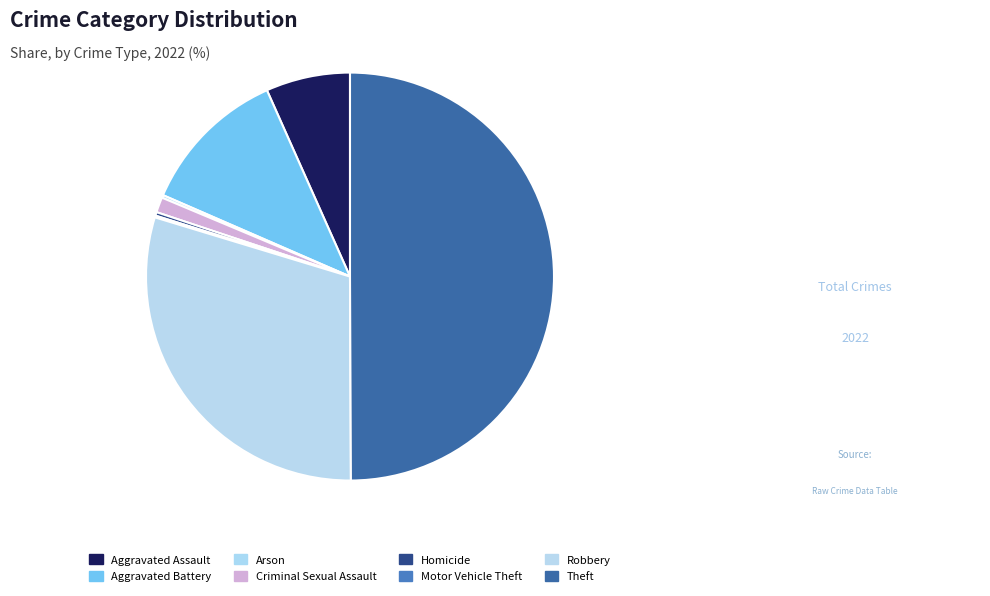

Does Aggravated Assault account for over 50% of the chart?

No